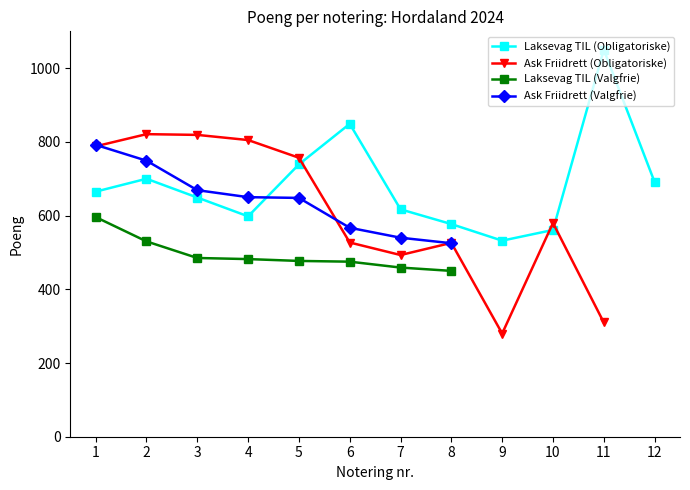

Which has a higher value, 12 or 5?

5